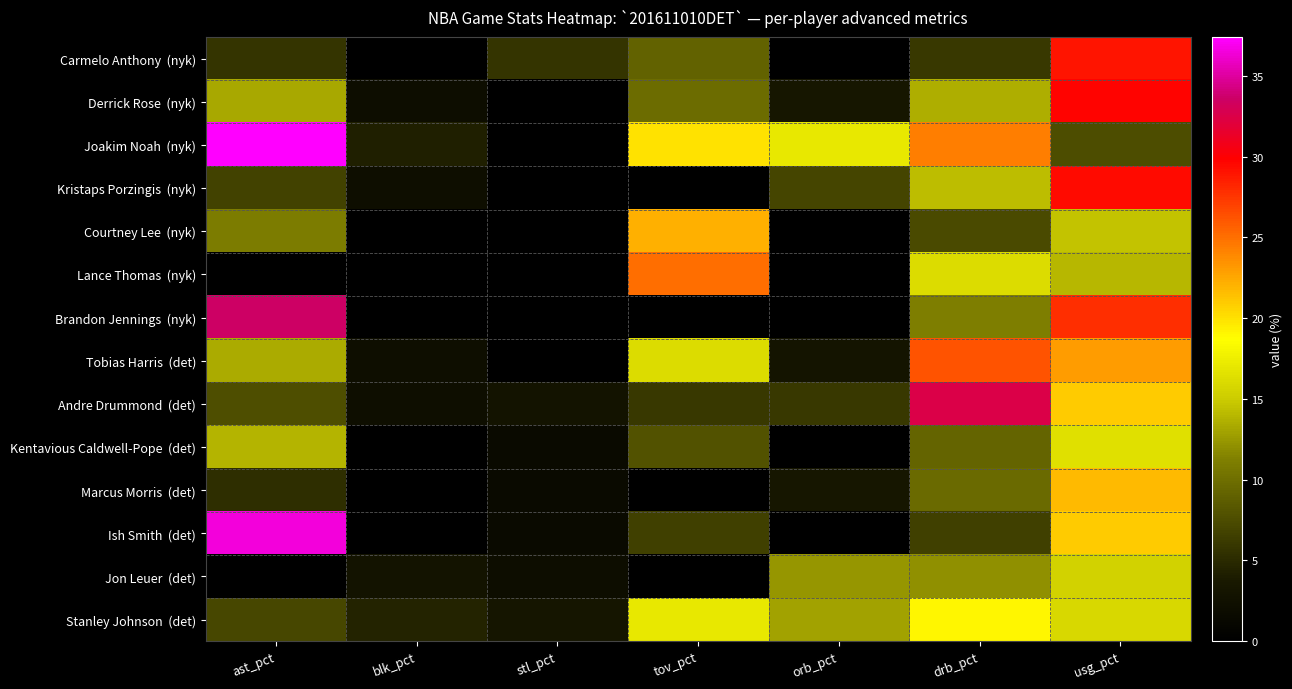

Which series has the largest range (max minus min)?

Joakim Noah (nyk)